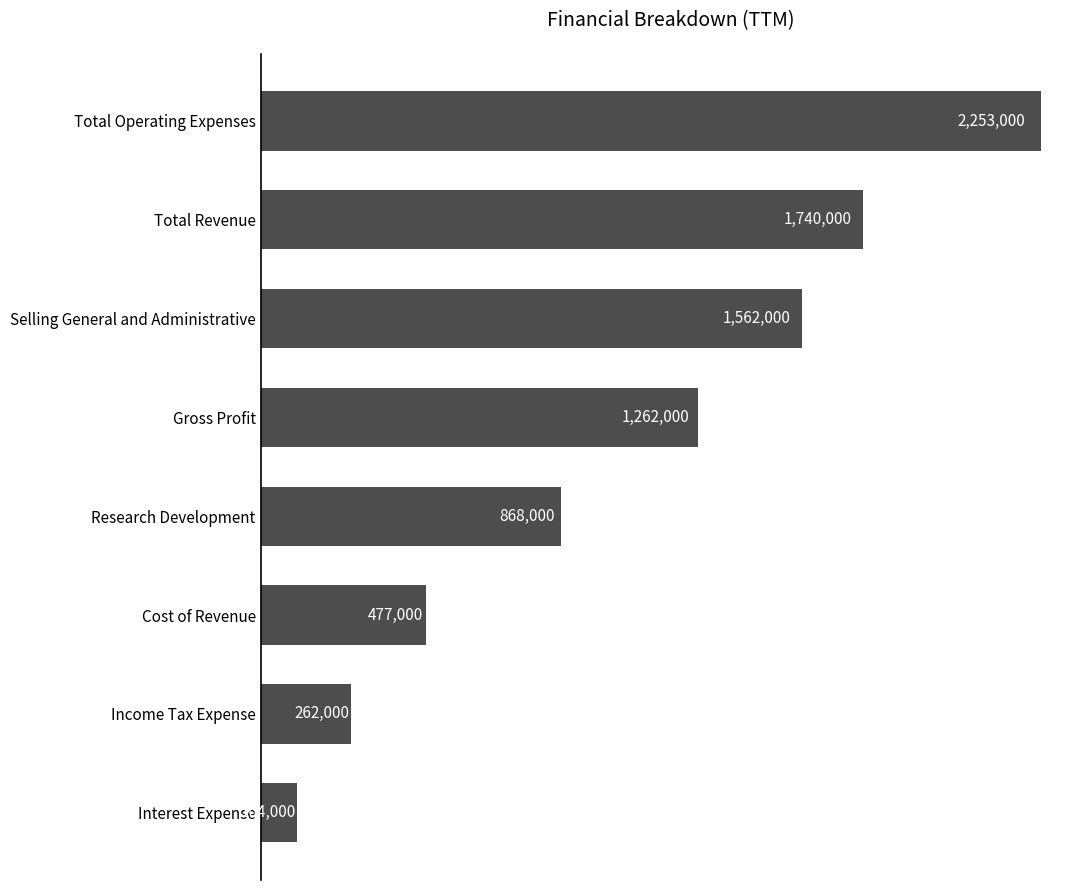

Does the chart contain any negative values?

No